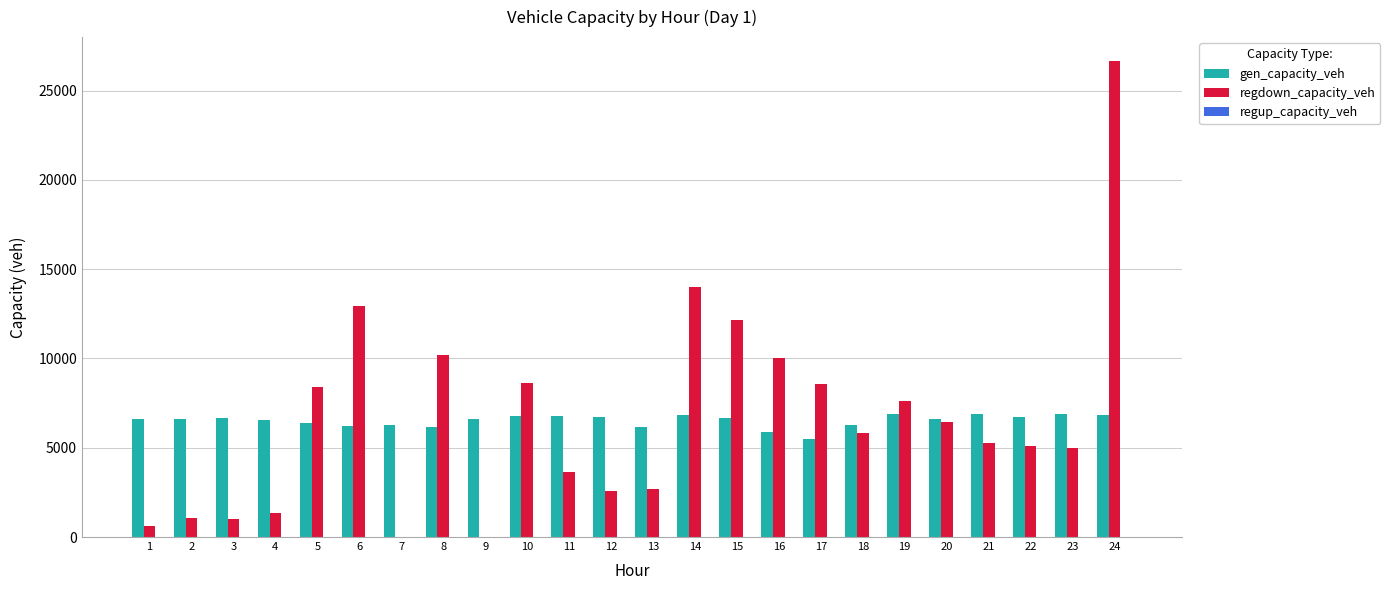

What is the maximum value shown in the chart?

26658.1